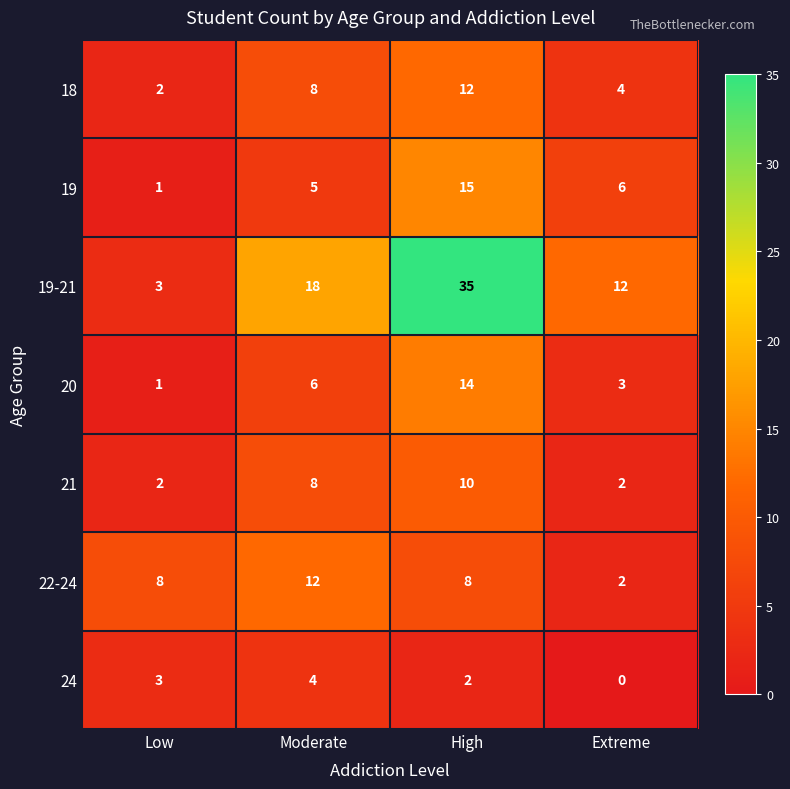

Which series has the largest range (max minus min)?

19-21